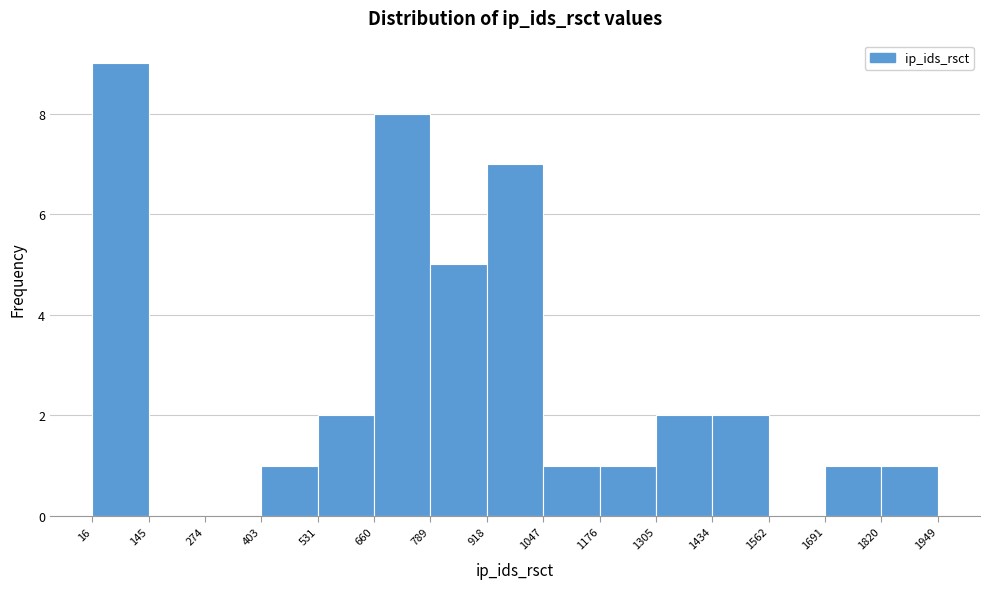

Reading left to right, list every bar in this chart as the range it spans on the x-axis followed by its height. The values are not printed on the chart, so give them approximately, as read against the axis.

16 to 145: 9
145 to 274: 0
274 to 403: 0
403 to 531: 1
531 to 660: 2
660 to 789: 8
789 to 918: 5
918 to 1047: 7
1047 to 1176: 1
1176 to 1305: 1
1305 to 1434: 2
1434 to 1562: 2
1562 to 1691: 0
1691 to 1820: 1
1820 to 1949: 1